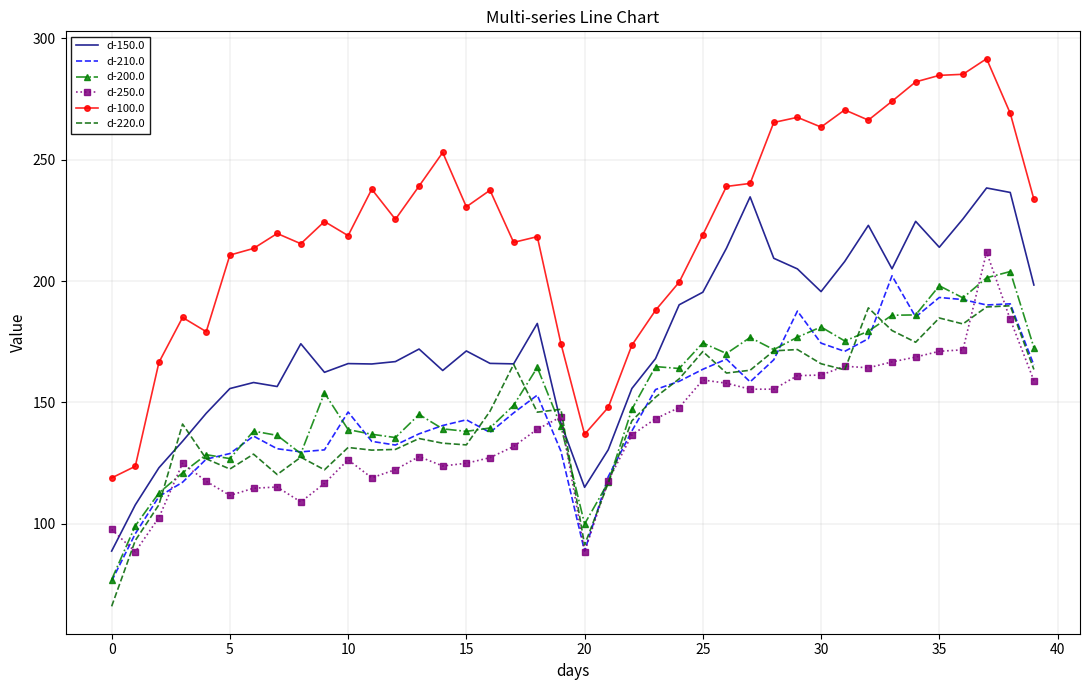

Which series has the largest total across all categories?

d-100.0